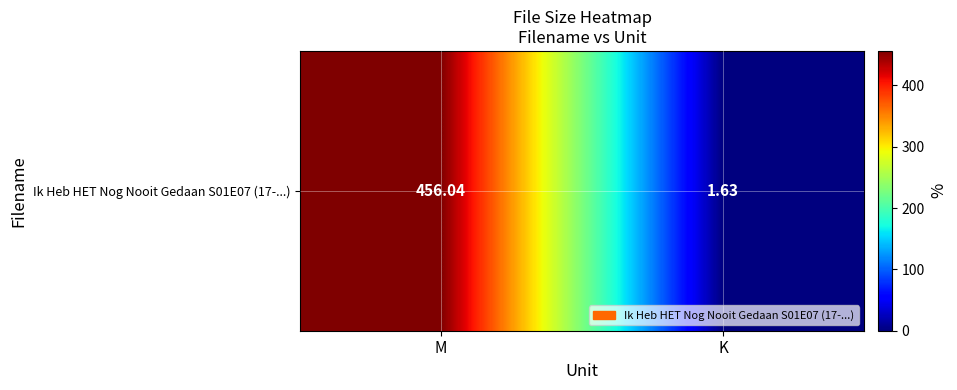

What is the sum of the values at M and K?

457.7